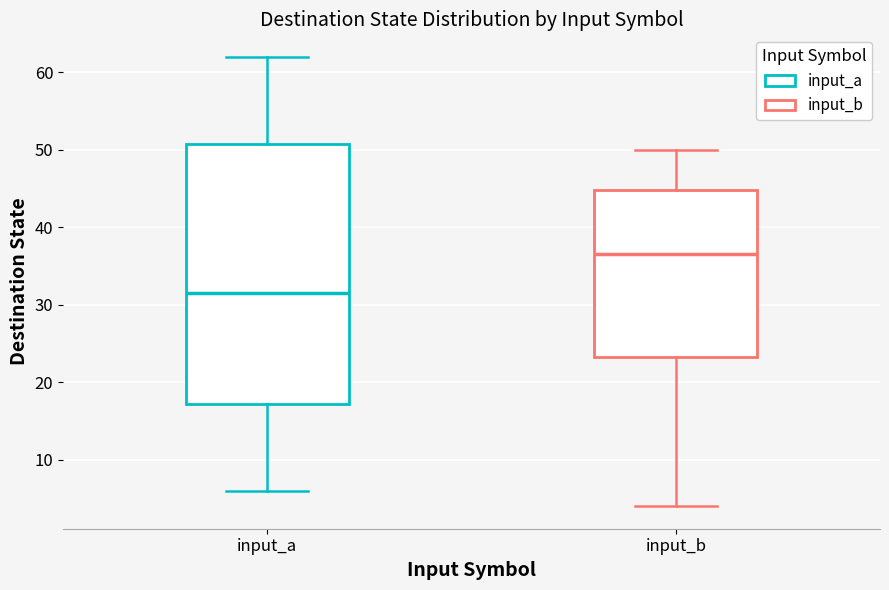

Where does the median line of the box for input_a sit on the y-axis? The values are not printed on the chart, so give them approximately, as read against the axis.

32